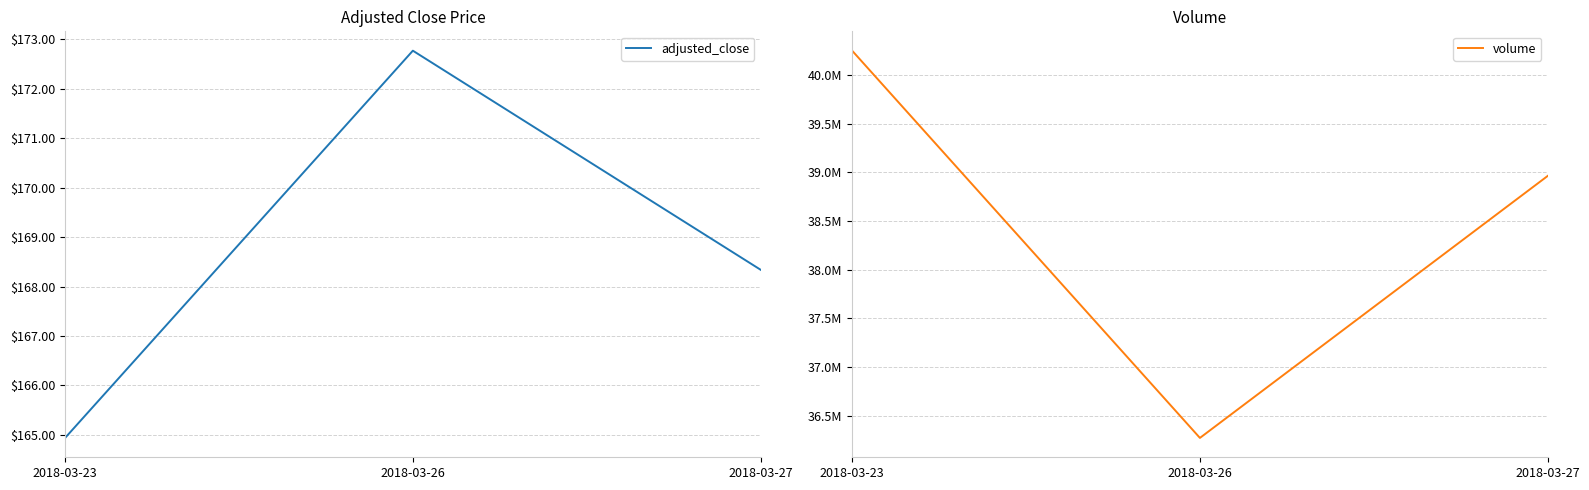

Reading right to left, what are all the values shown in this chart?

adjusted_close: 2018-03-27=168.3	2018-03-26=172.8	2018-03-23=164.9
volume: 2018-03-27=38962839.0	2018-03-26=36272617.0	2018-03-23=40248954.0